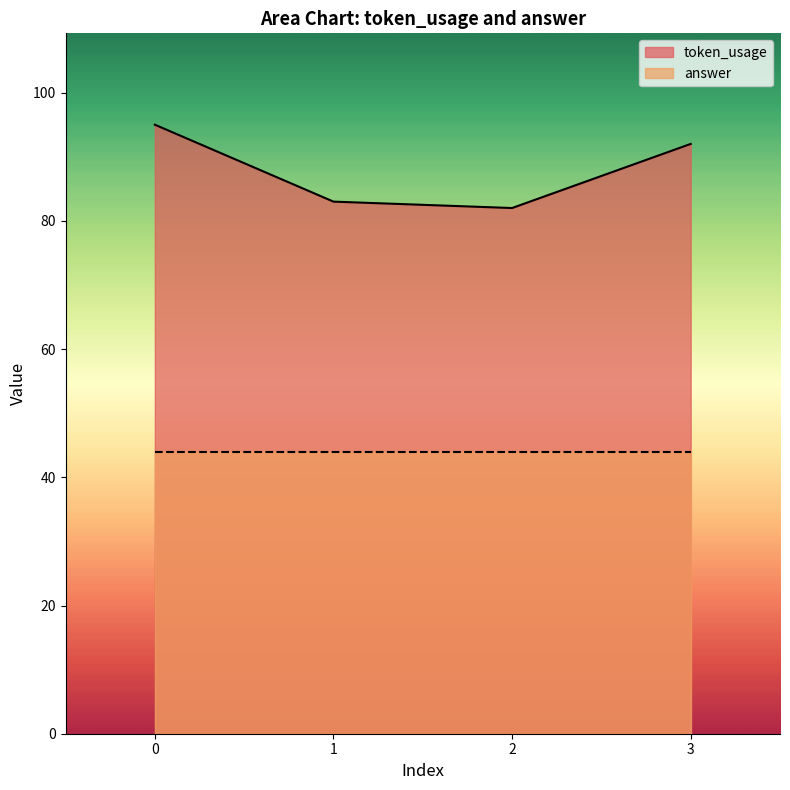

Rank the categories by value from lowest to highest.

2, 1, 3, 0